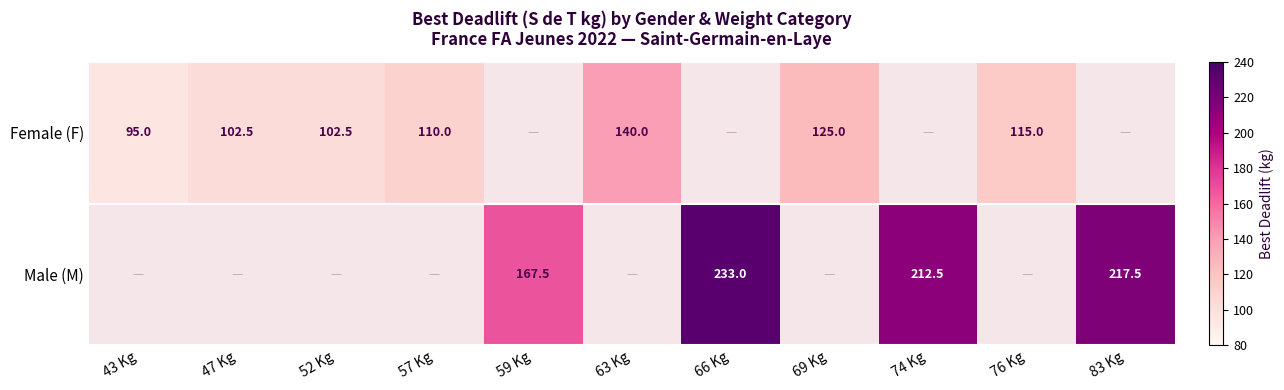

What is the sum of the Female (F) values at 76 Kg and 63 Kg?

255.0